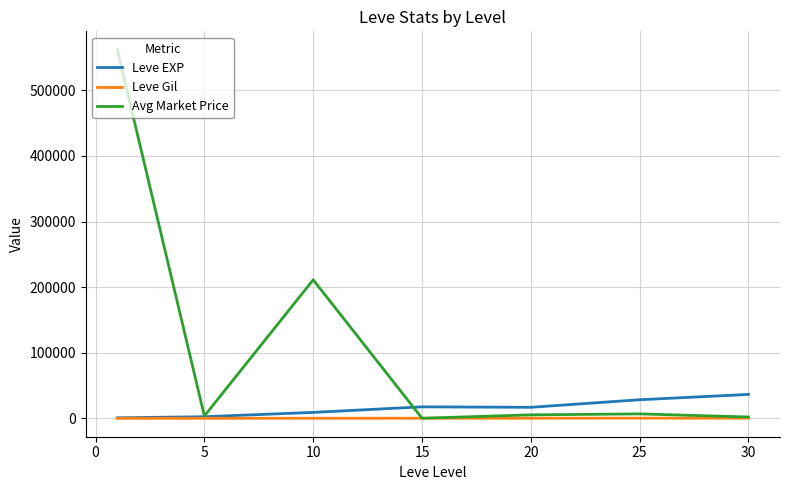

What are all the series names shown in the legend?

Leve EXP, Leve Gil, Avg Market Price